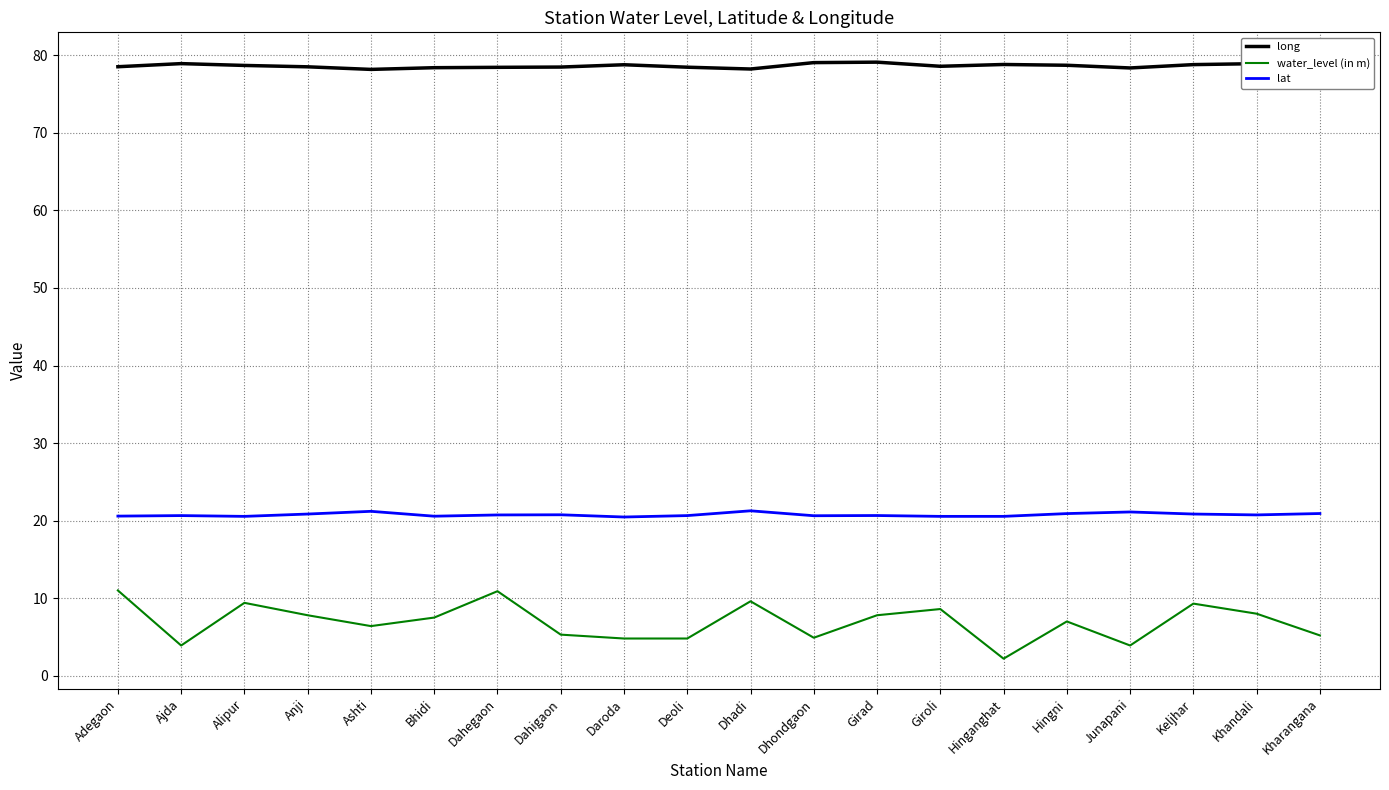

What is the difference between the maximum and minimum values in the water_level (in m) series?

8.8